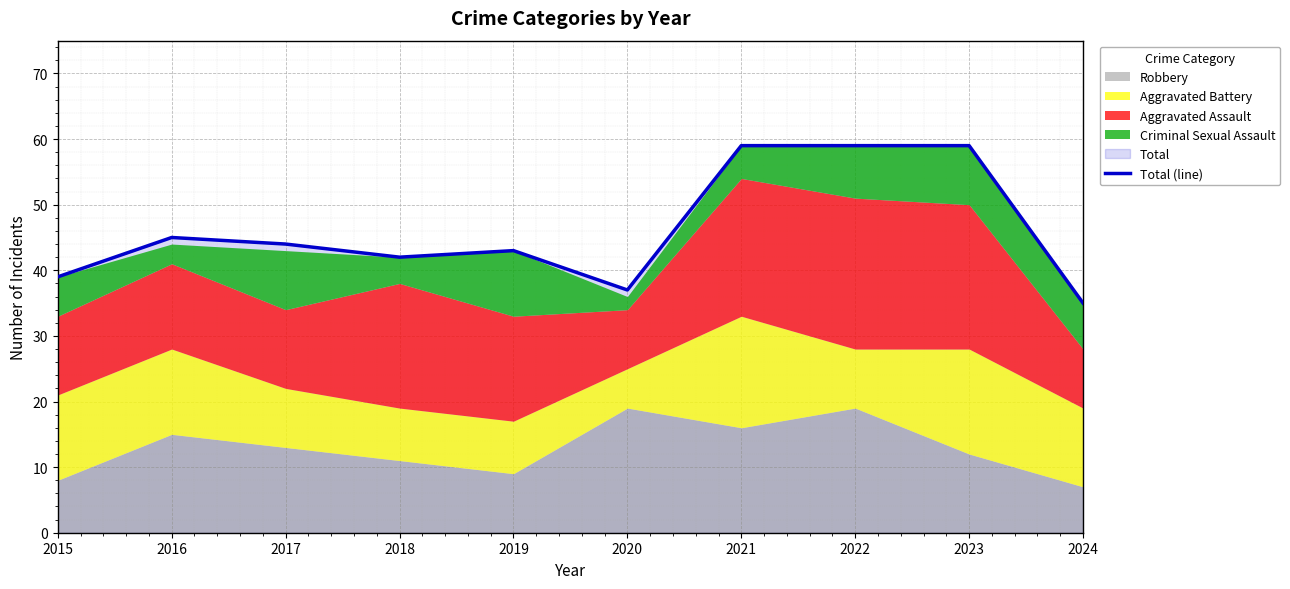

At which category does the chart reach its minimum across all series?

2024